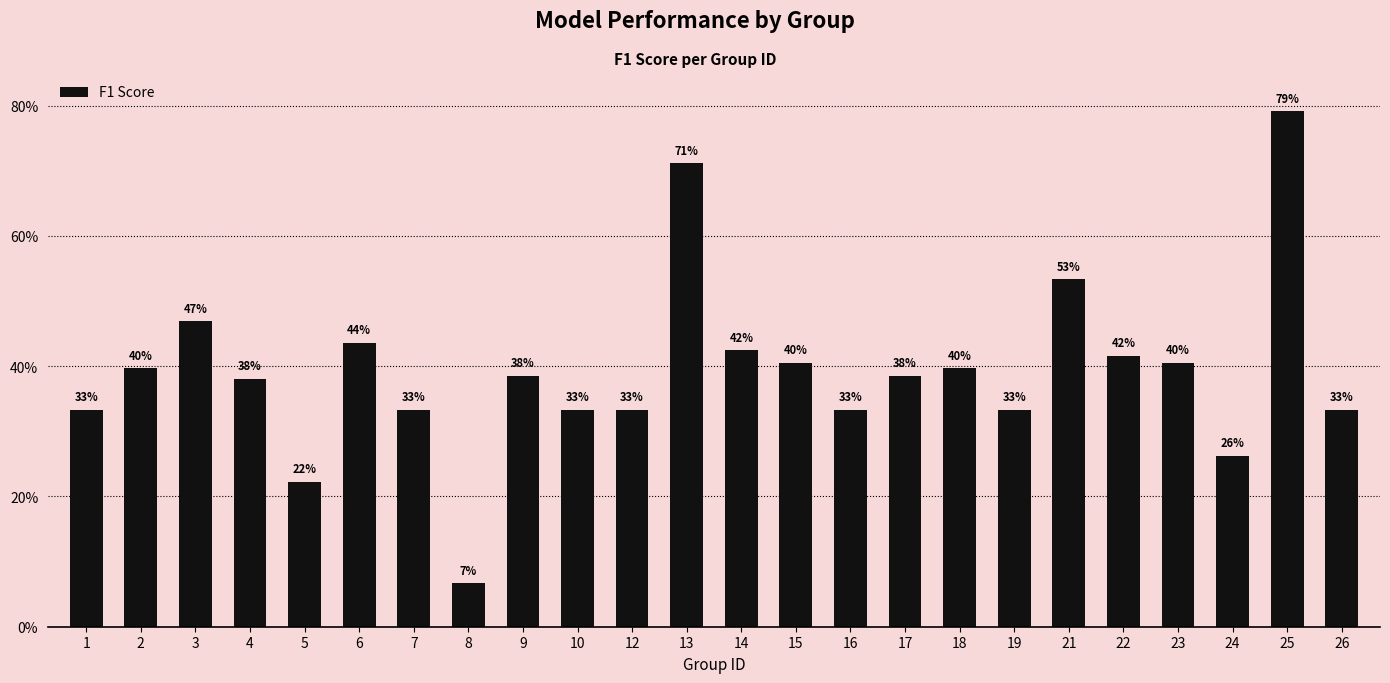

The value at 21 is 0.3. True or false?

False